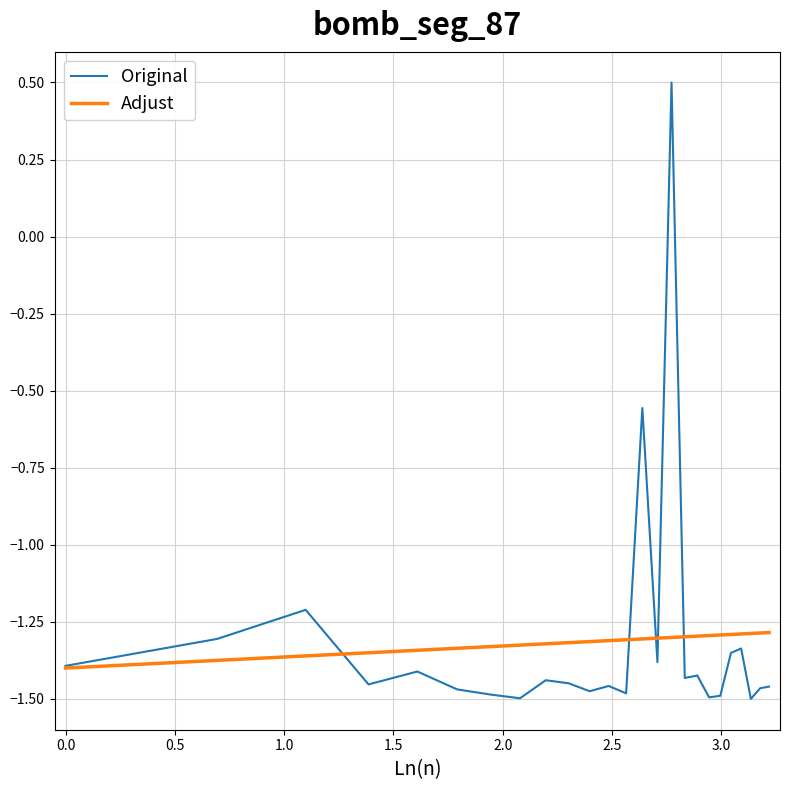

Rank the series by their maximum value, from lowest to highest.

Adjust, Original